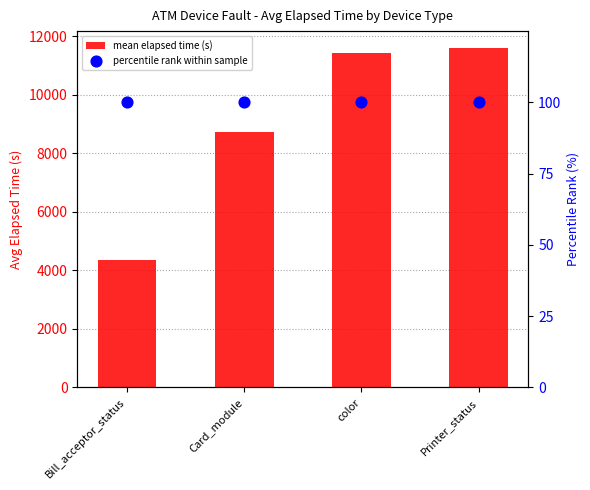

What are all the series names shown in the legend?

mean elapsed time (s), percentile rank within sample